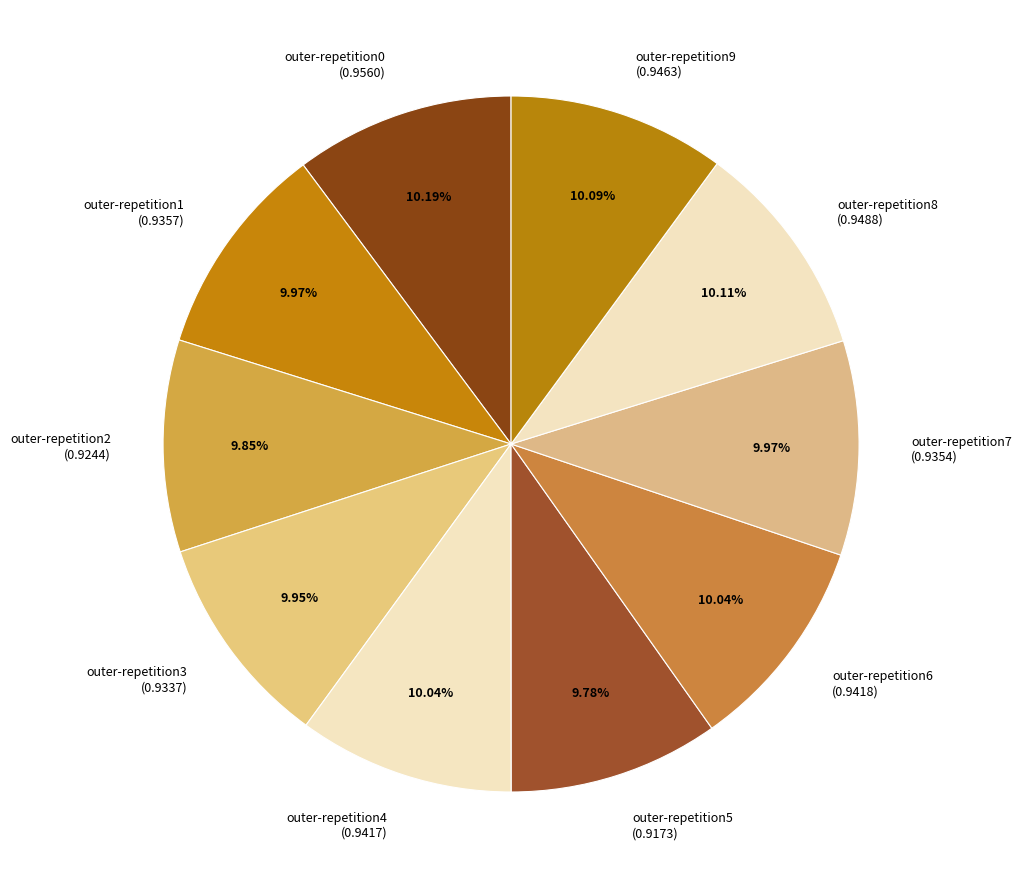

True or false: outer-repetition0 accounts for 1% of the total.

False